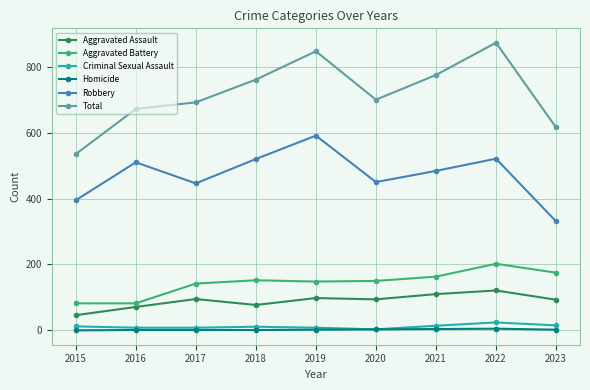

What is the greatest value displayed?

873